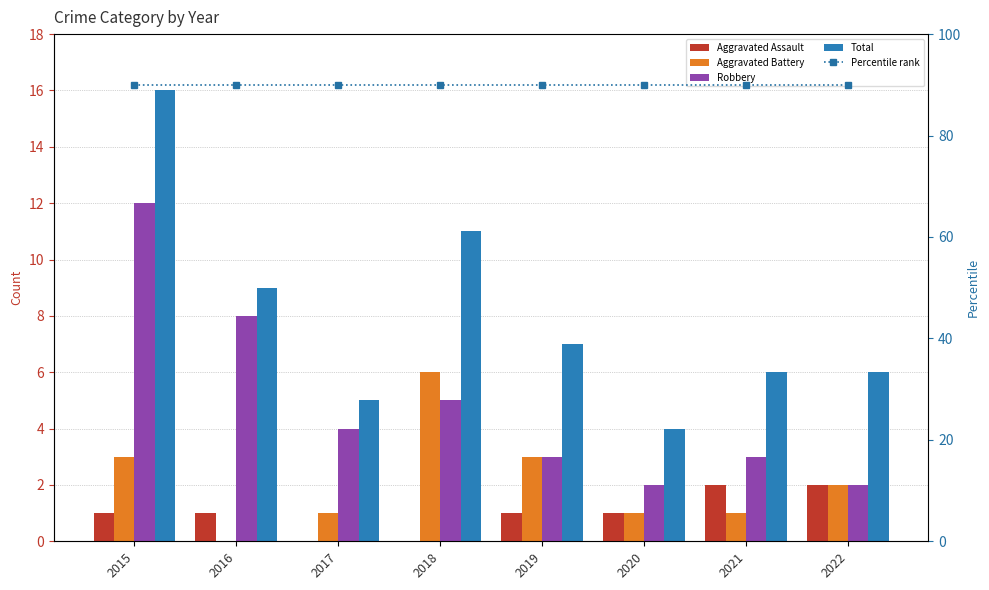

Read the Aggravated Battery value at 2017.

1